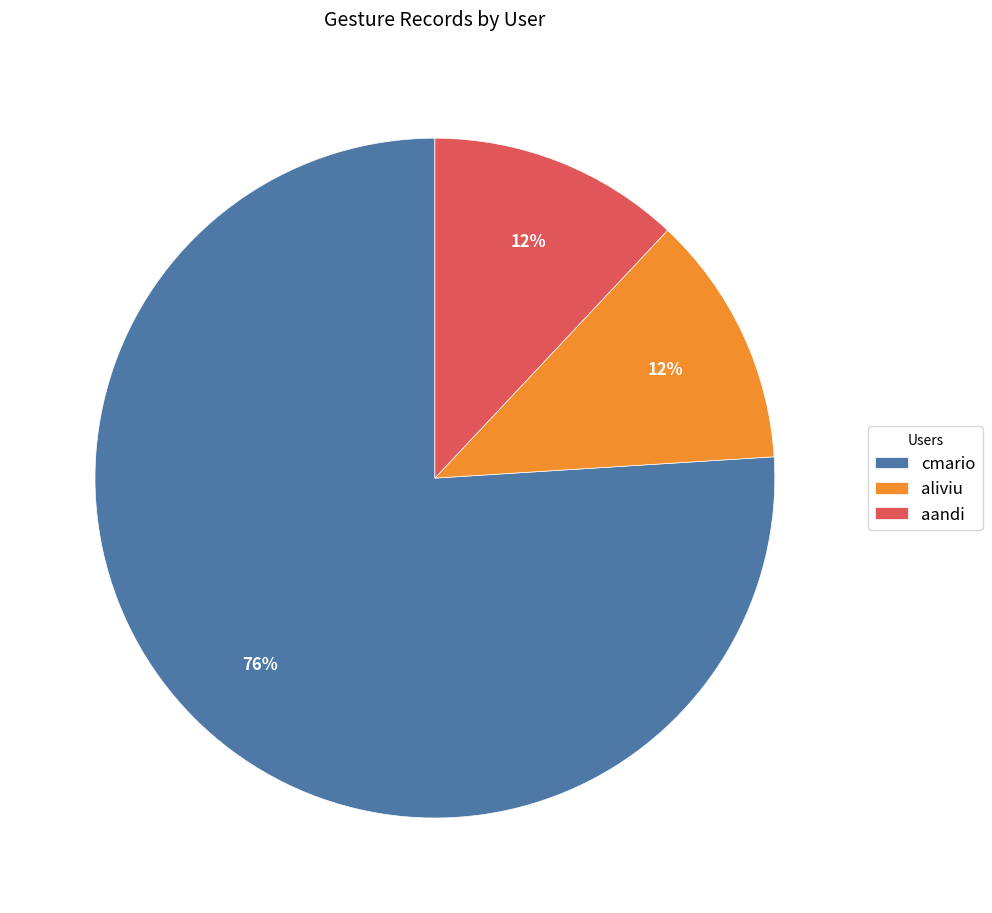

Which category has the biggest portion of the pie?

cmario